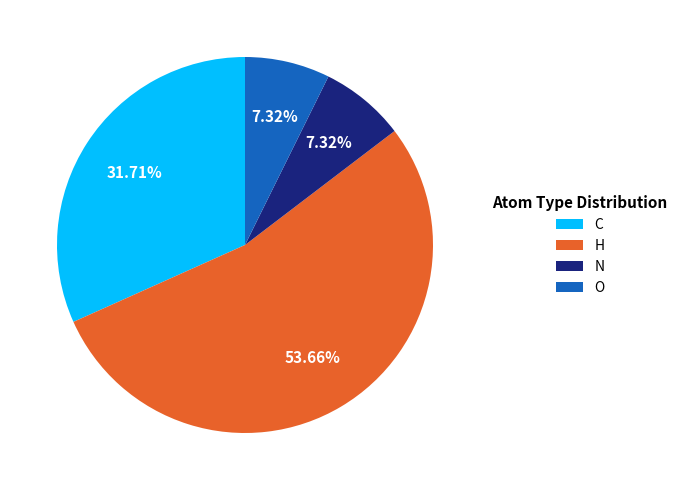

What percentage is the C slice, to the nearest percent?

32%